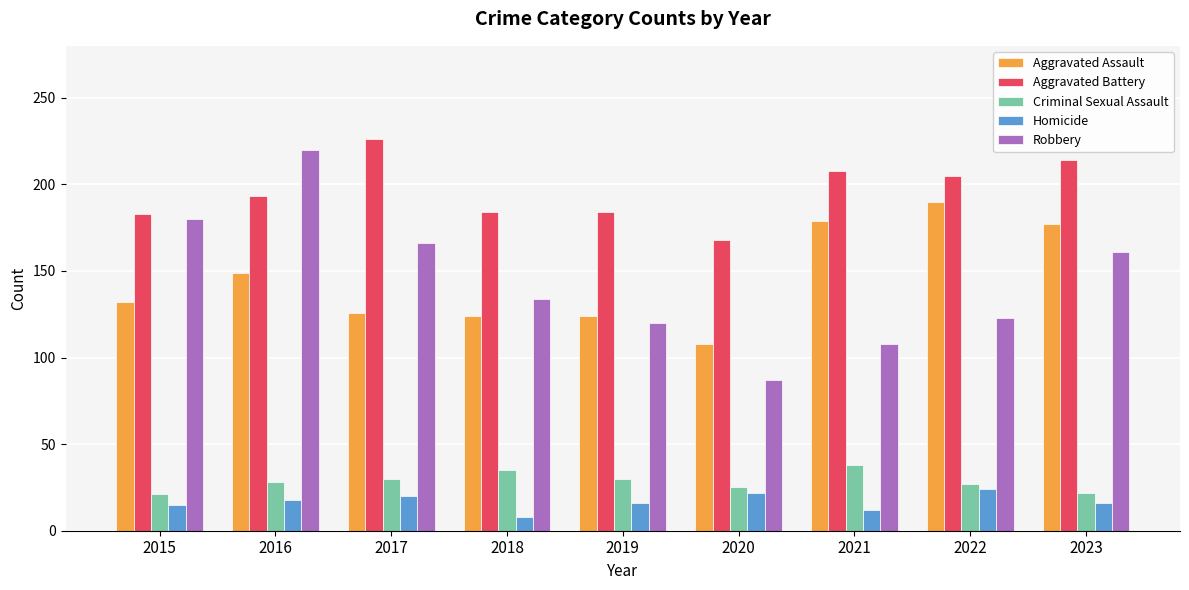

What is the spread (max minus min) of values at 2023?

198